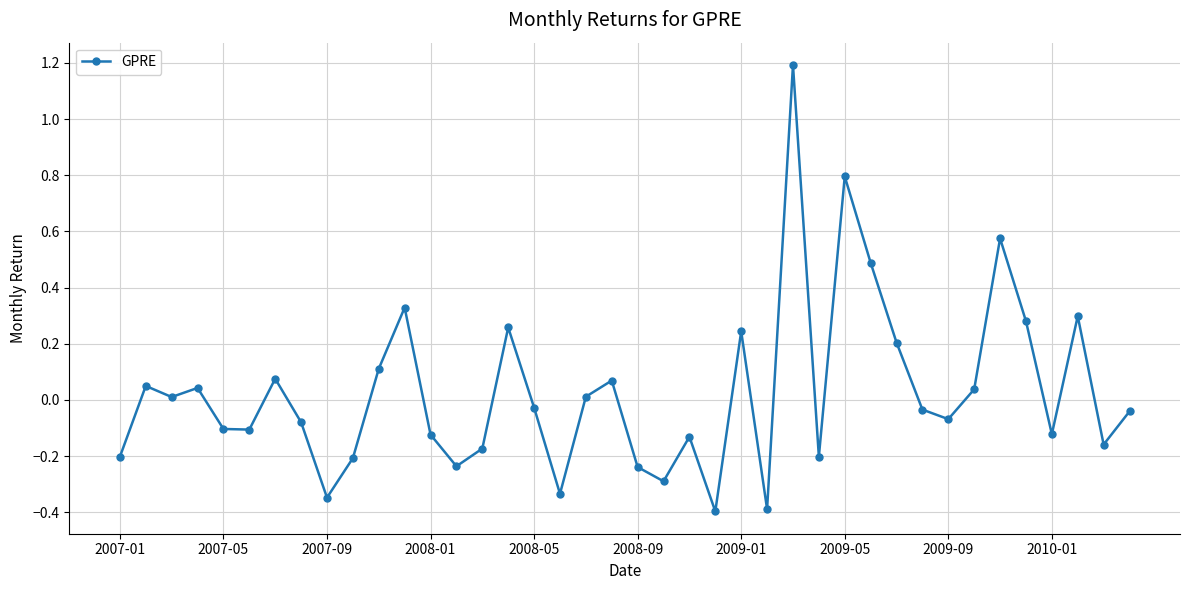

What is the maximum value shown in the chart?

1.2